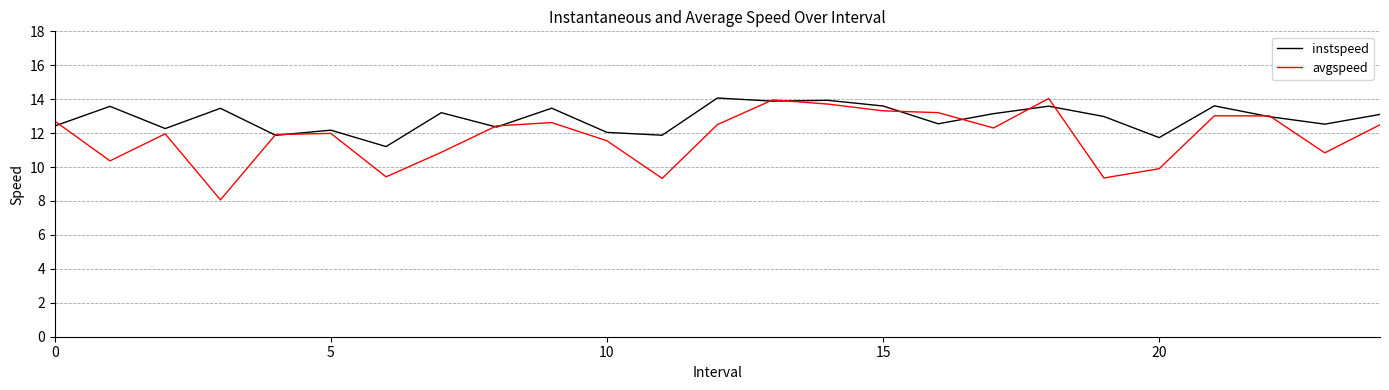

What is the minimum value shown in the chart?

8.1